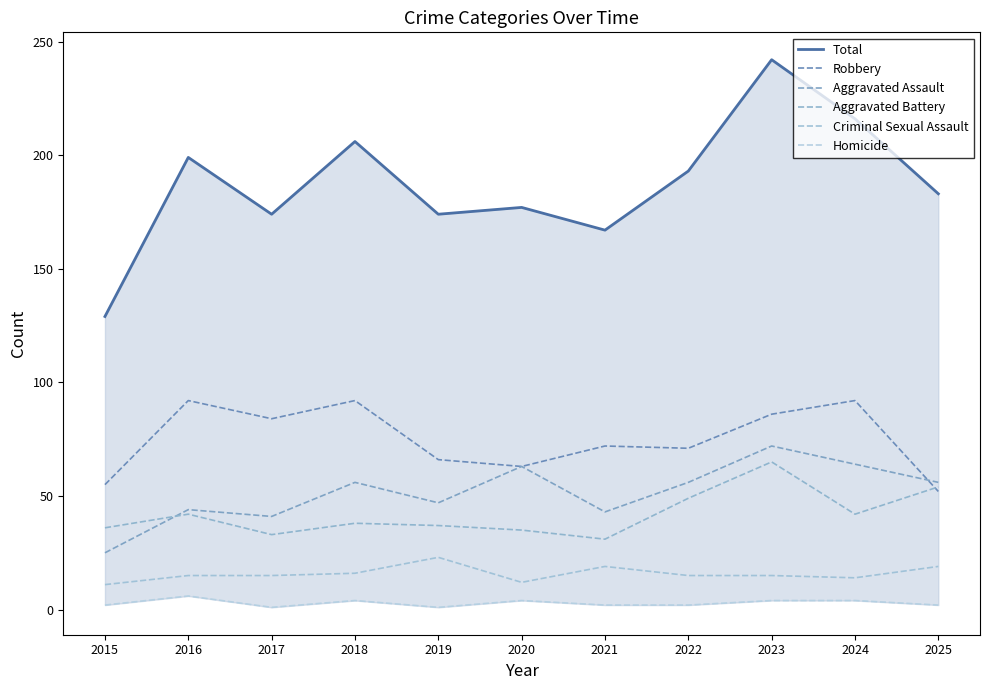

True or false: Aggravated Battery has a value of 35 at 2020.

True